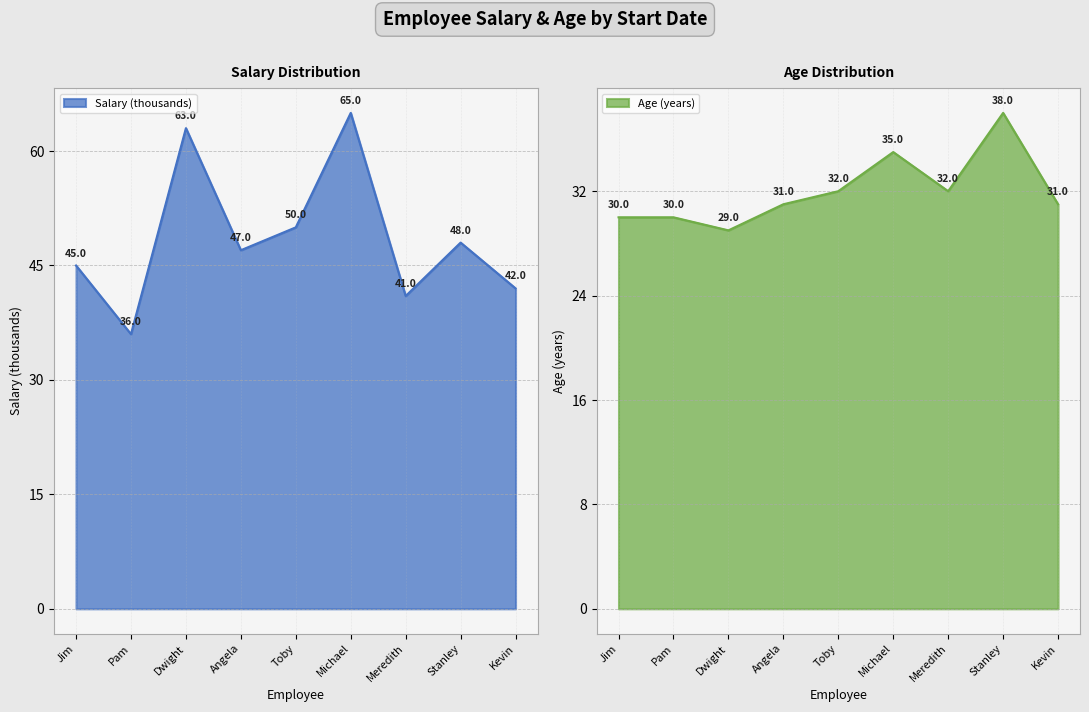

Where is Salary (thousands) nearest to the value 50?

Toby